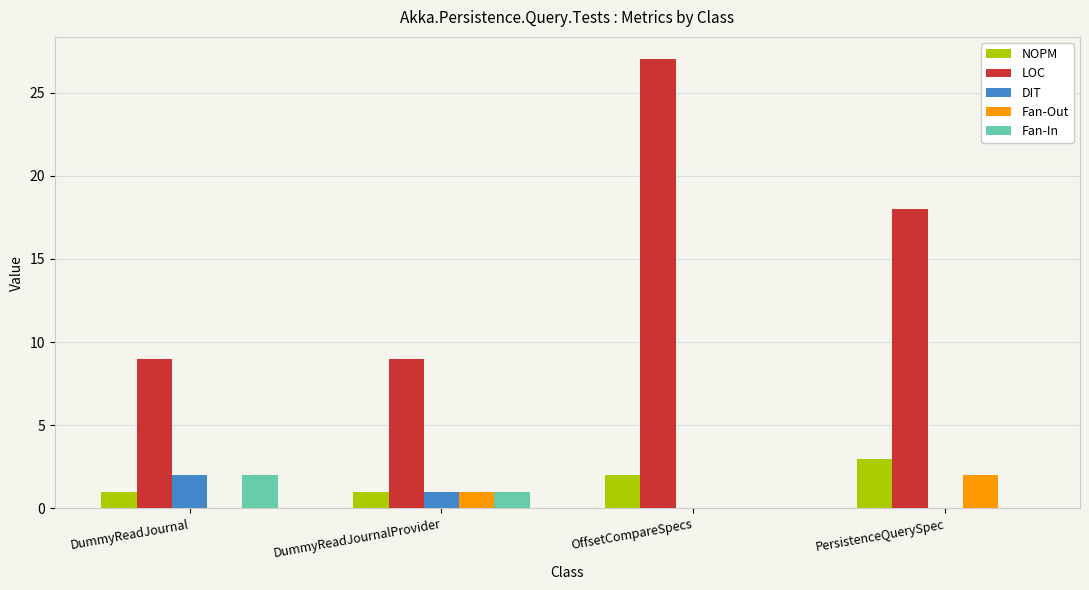

At which category is the sum across all series the highest?

OffsetCompareSpecs